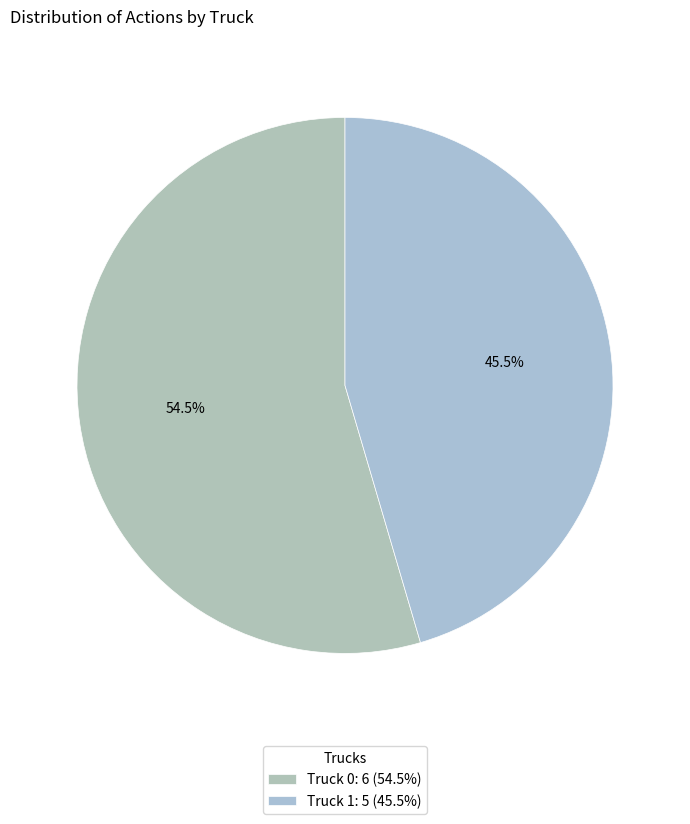

What is the change in value from Truck 0 to Truck 1?

-1